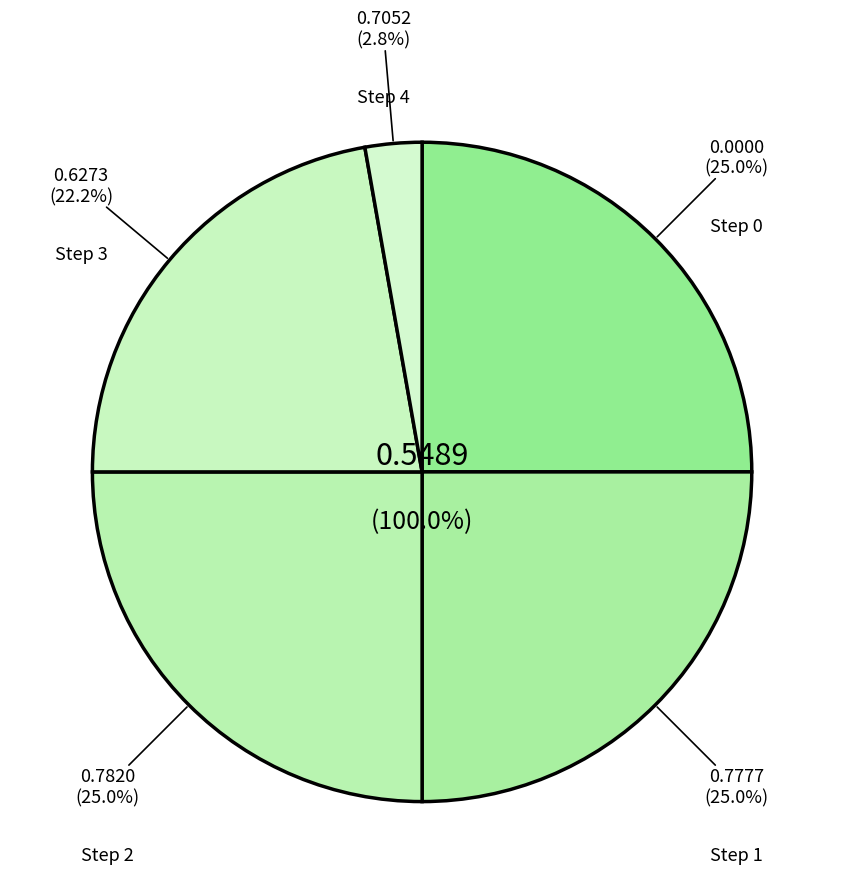

Is the sum of Step 0 and Step 3 greater than half?

No